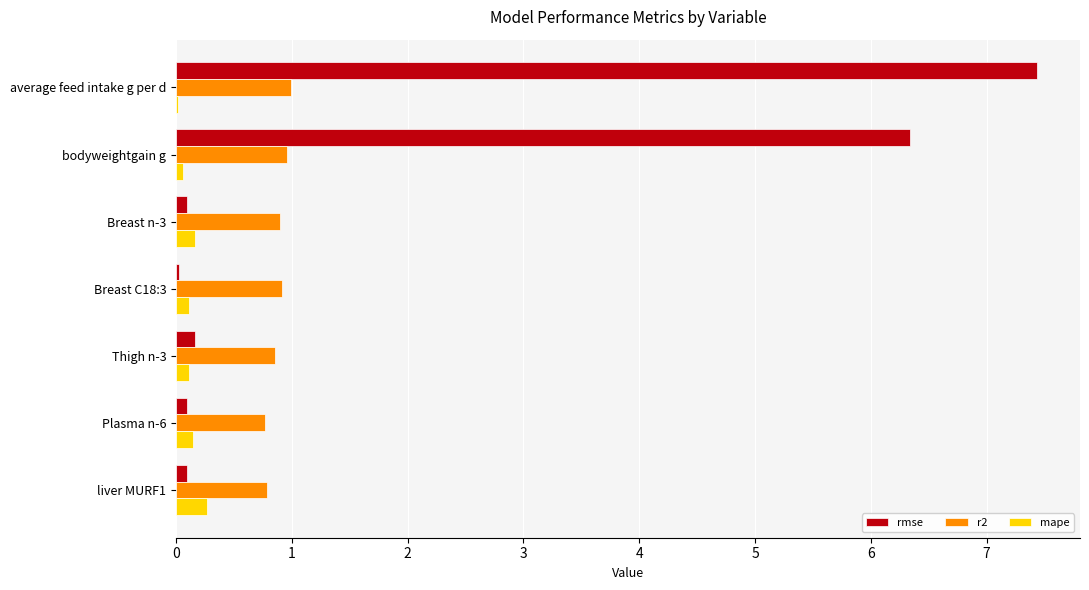

True or false: r2 has a value of 1.2 at Plasma n-6.

False